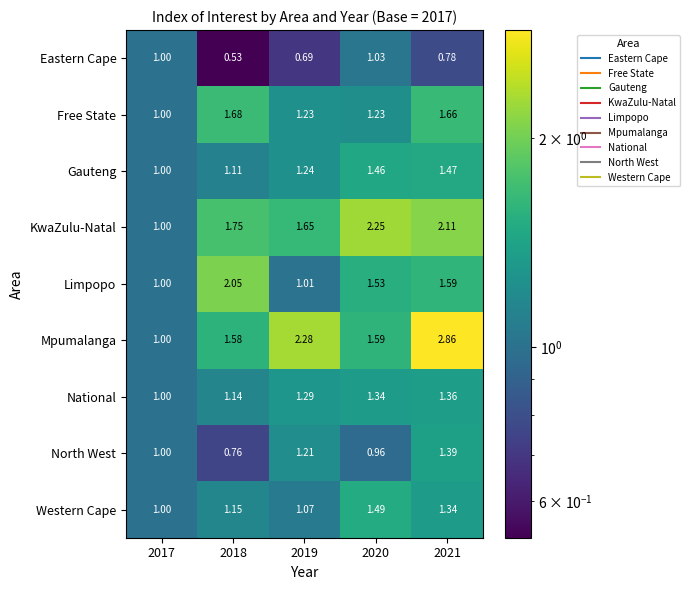

Which series has the largest range (max minus min)?

Mpumalanga